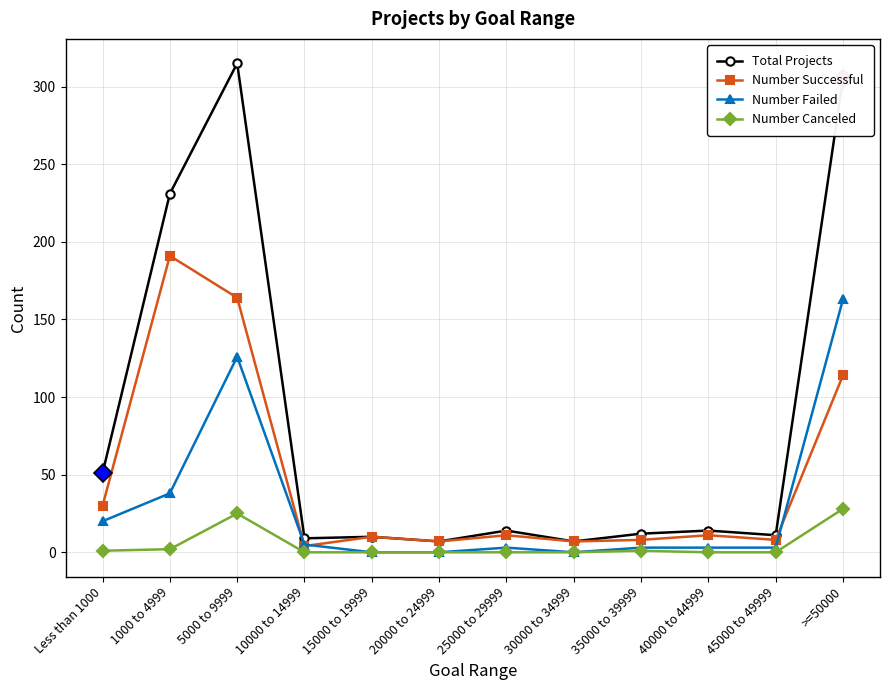

Does the chart display data point markers on the line(s)?

Yes